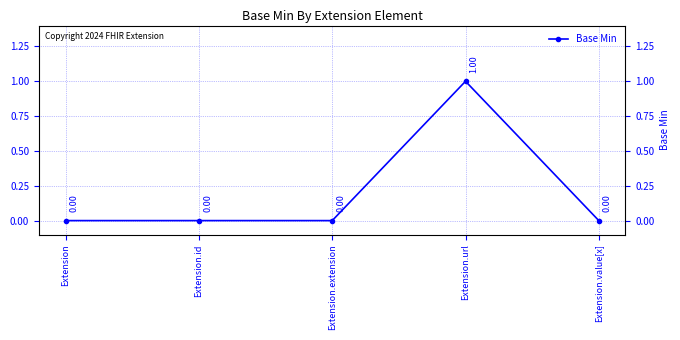

The chart shows a value of 0 at Extension. True or false?

False